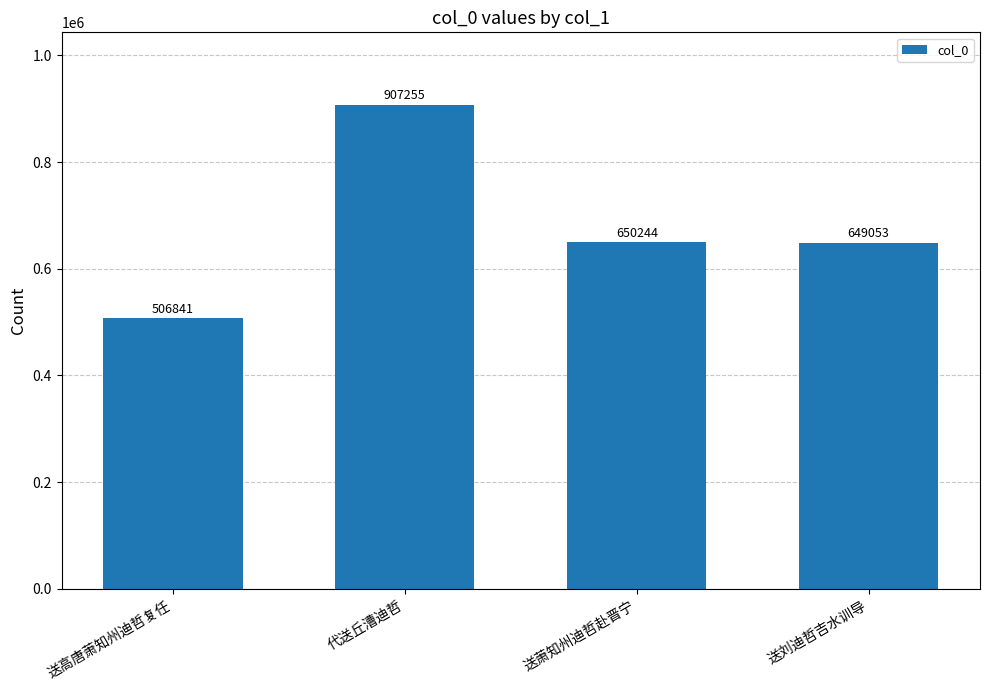

Which category has the highest value across all series?

代送丘漕迪哲